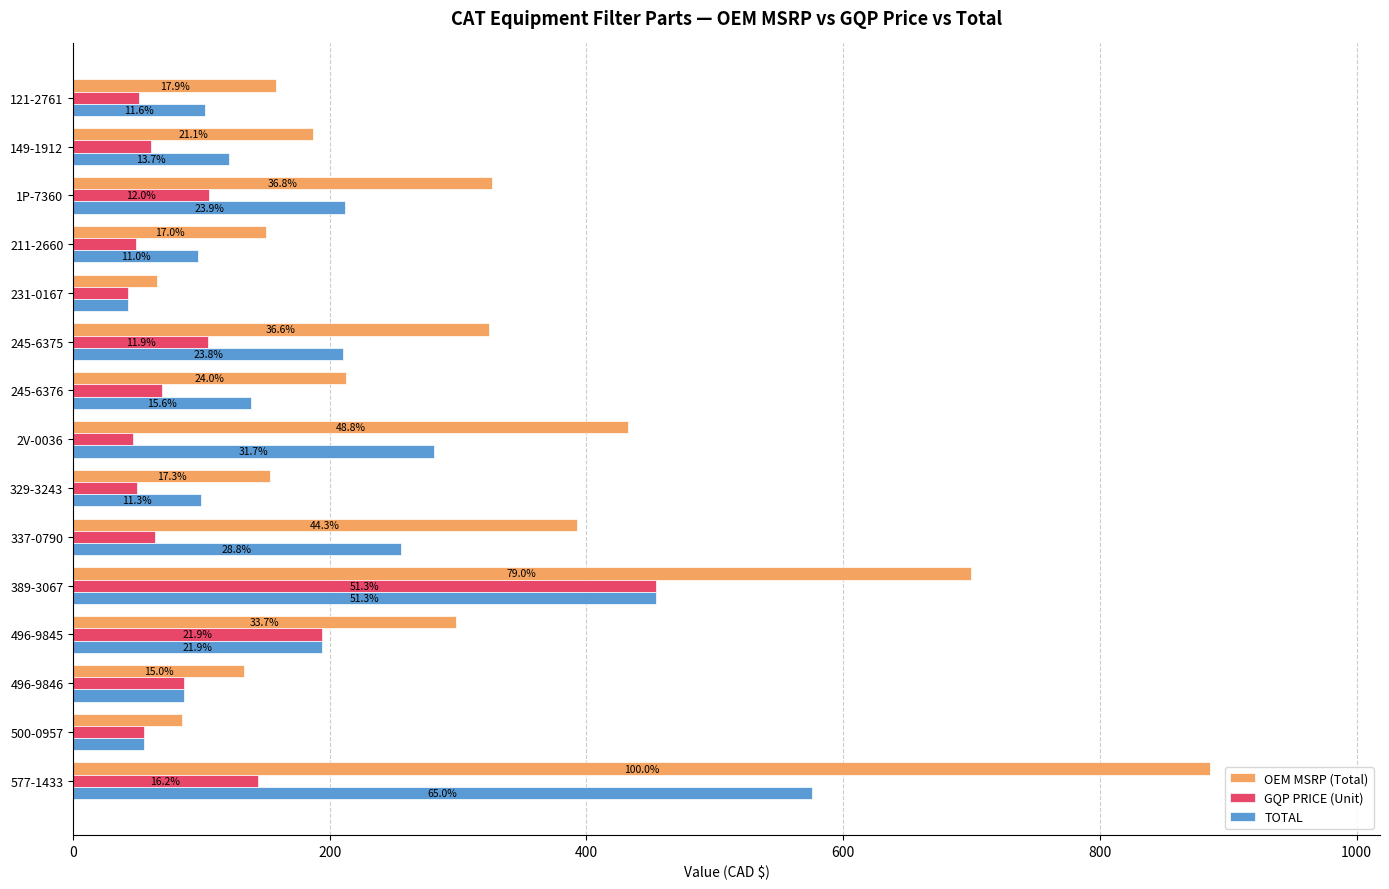

What are all the series names shown in the legend?

OEM MSRP (Total), GQP PRICE (Unit), TOTAL